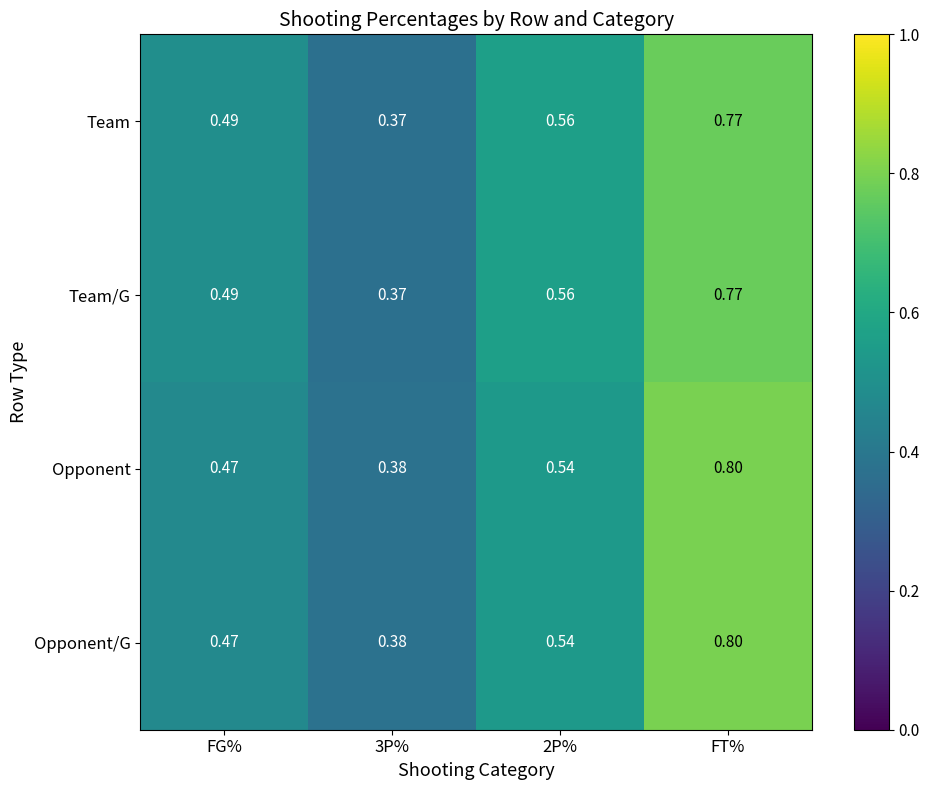

At which category is the sum across all series the highest?

FT%